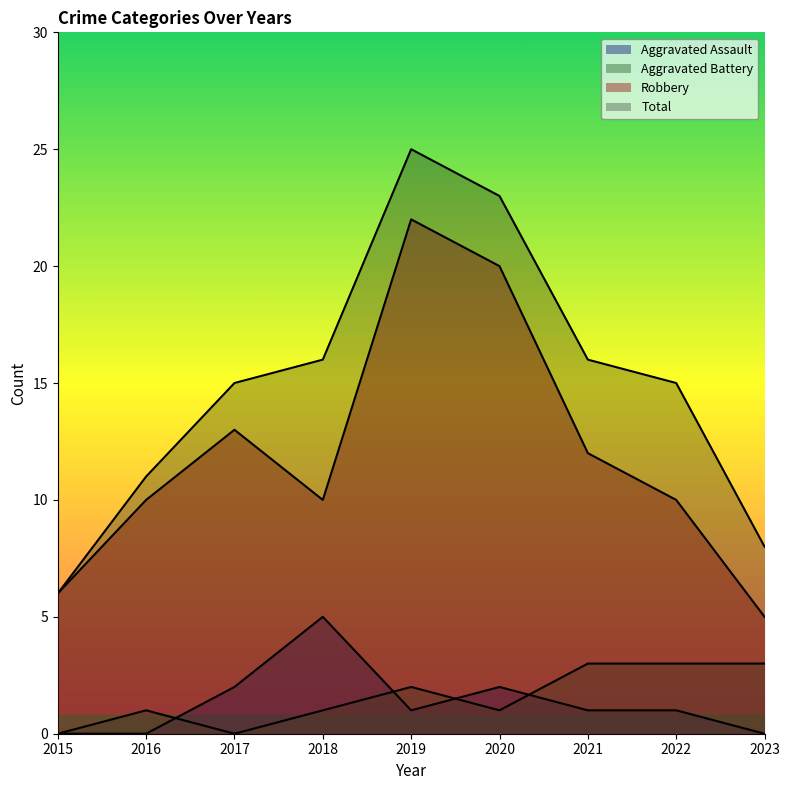

Between 2021 and 2018, which is larger?

2018